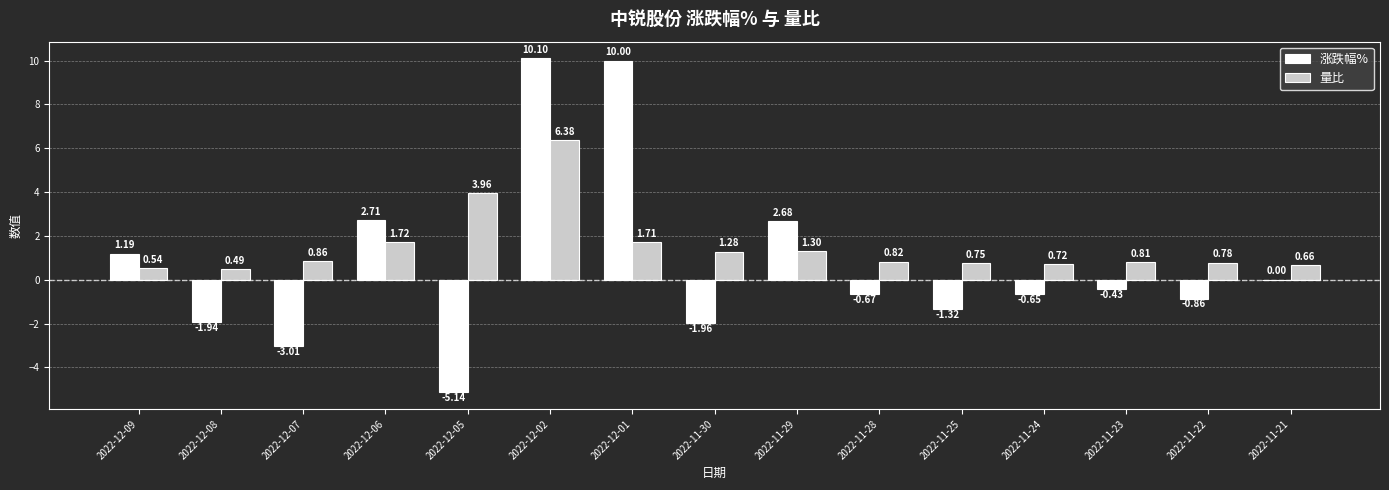

What is the total value across all series at 2022-12-08?

-1.4